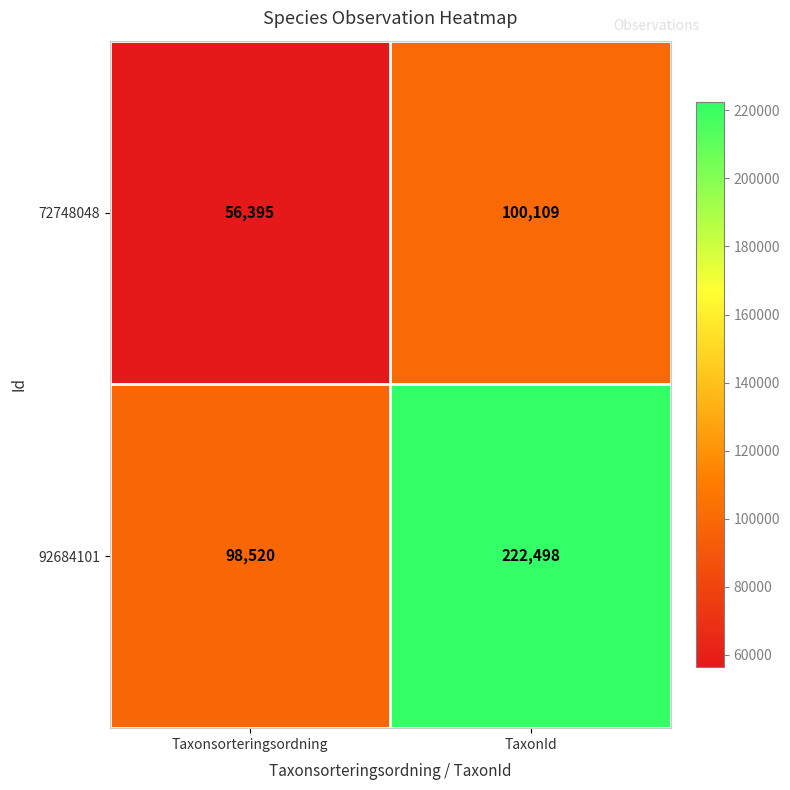

Count the number of categories in the chart.

2